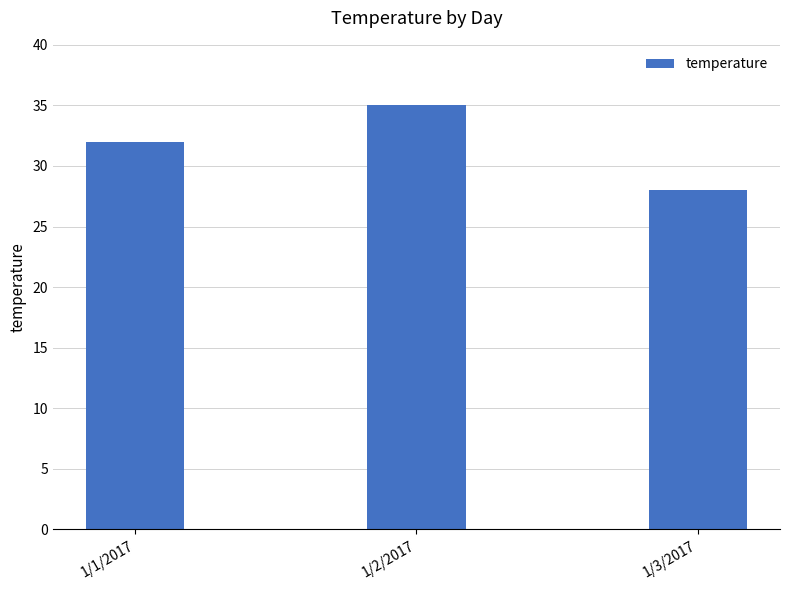

Rank the categories by value from lowest to highest.

1/3/2017, 1/1/2017, 1/2/2017